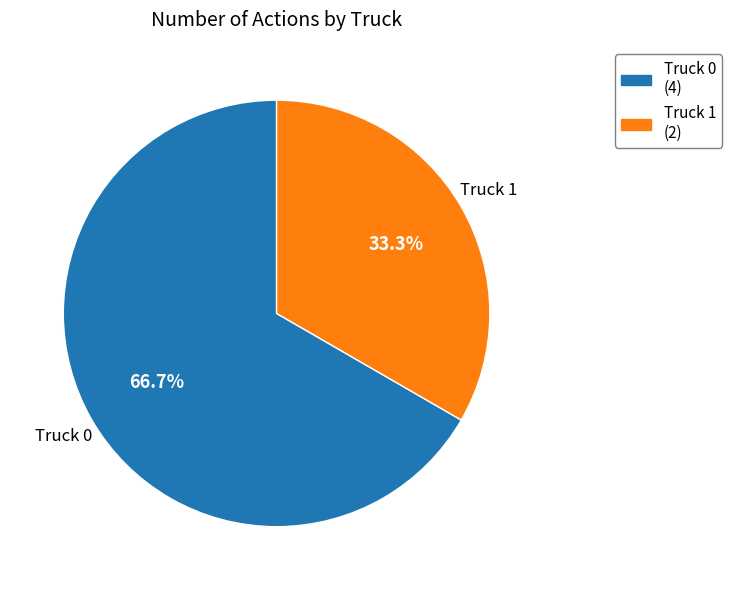

Approximately how many times larger is the value at Truck 0 compared to Truck 1?

2.0